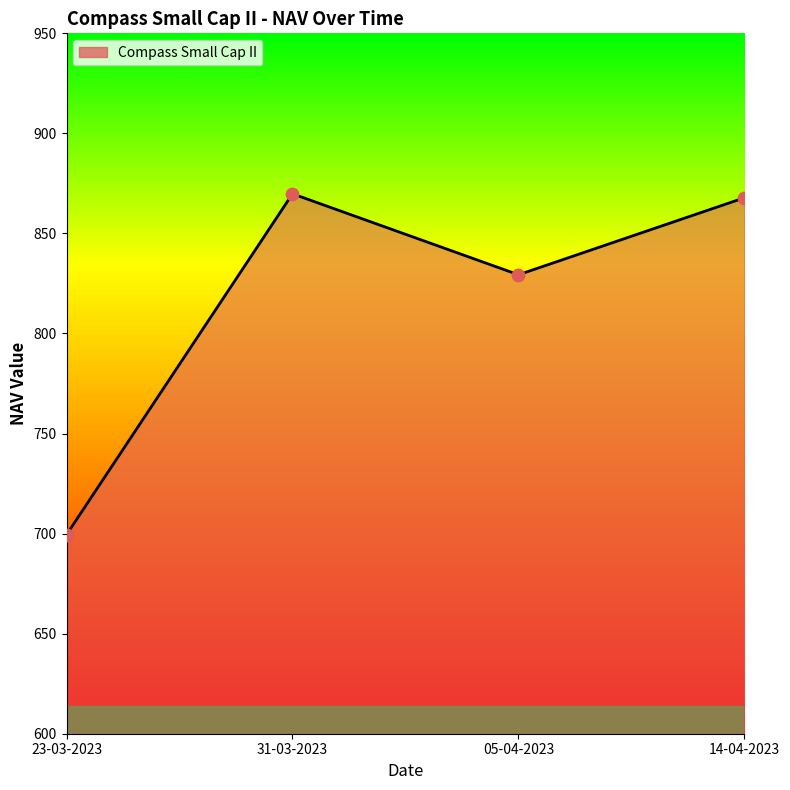

Which has a higher value, 14-04-2023 or 23-03-2023?

14-04-2023